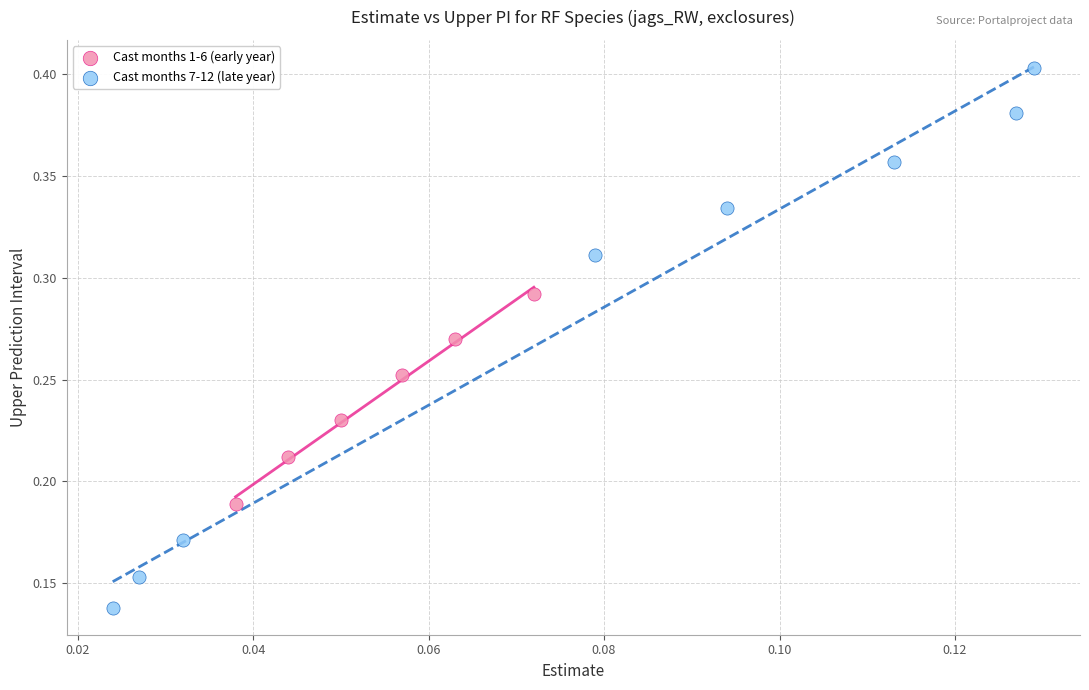

What are all the series names shown in the legend?

Cast months 1-6 (early year), Cast months 7-12 (late year)